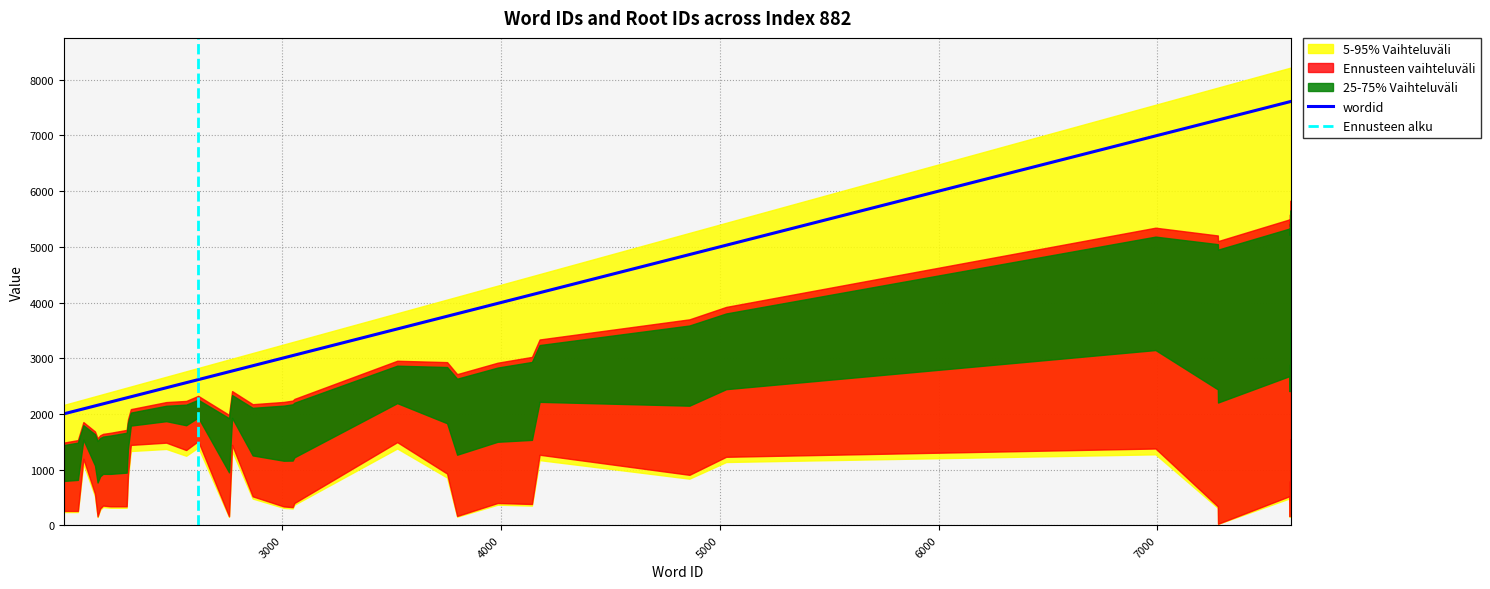

What is the difference between the maximum and minimum values?

5610